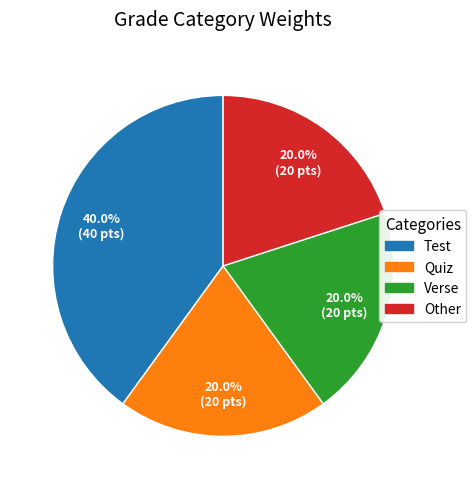

To the nearest percent, what percentage of the pie is Quiz?

20%